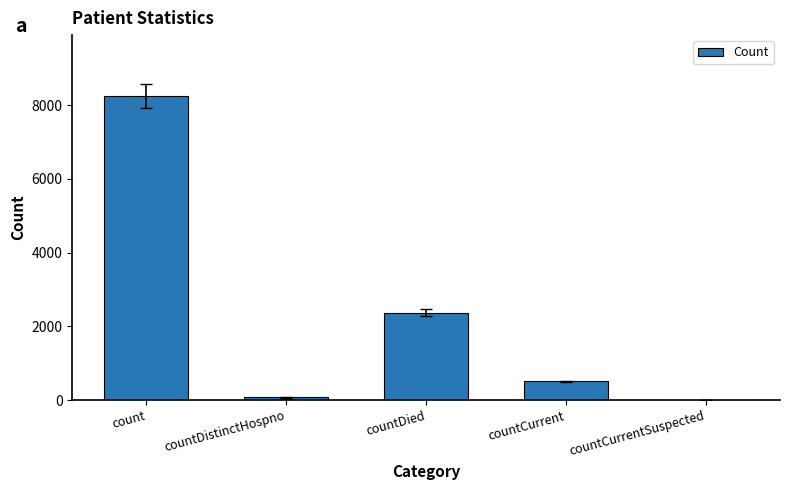

Between countCurrent and countDied, which is larger?

countDied